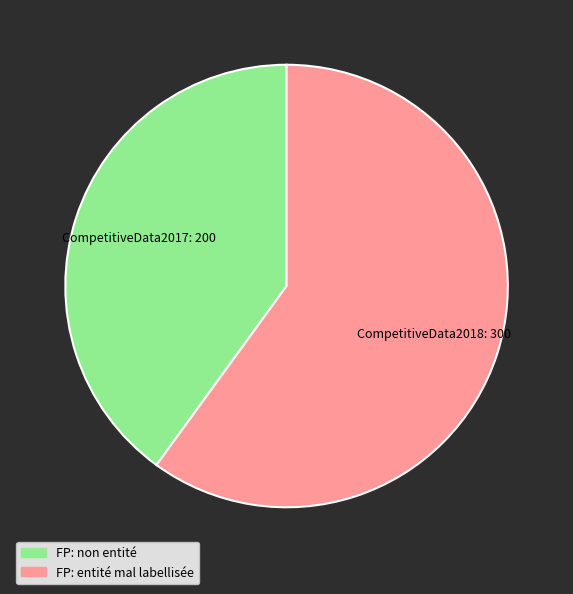

Rank the categories by value from highest to lowest.

CompetitiveData2018, CompetitiveData2017